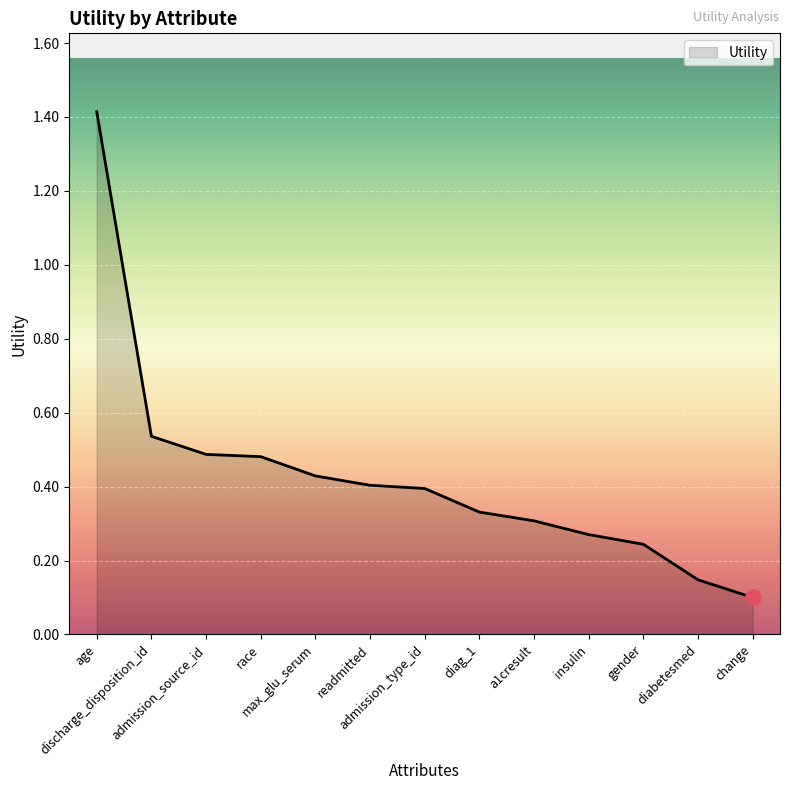

What is the change in value from race to diag_1?

-0.1